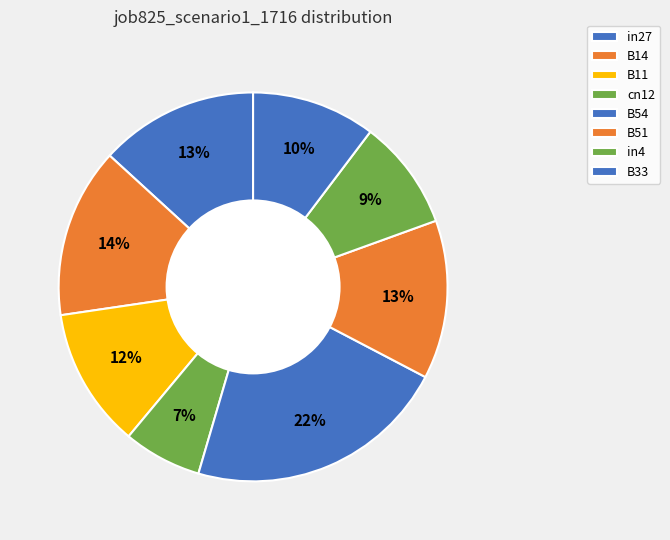

Does any single category account for the majority?

No